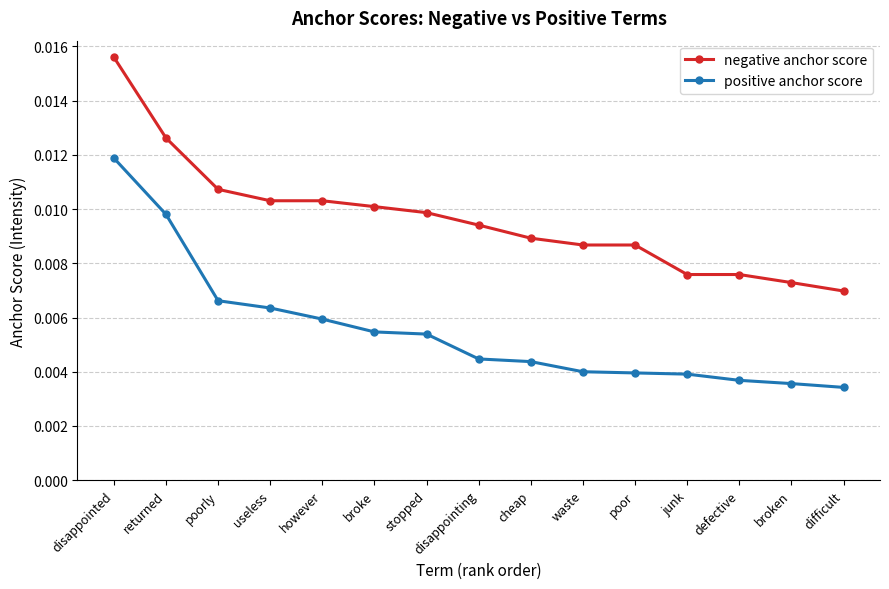

Rank the series at broke from highest to lowest value.

negative anchor score, positive anchor score